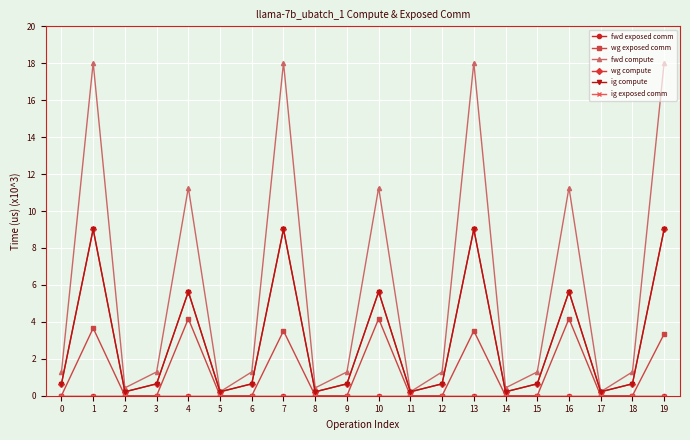

What is the total value across all series at 17?

0.6